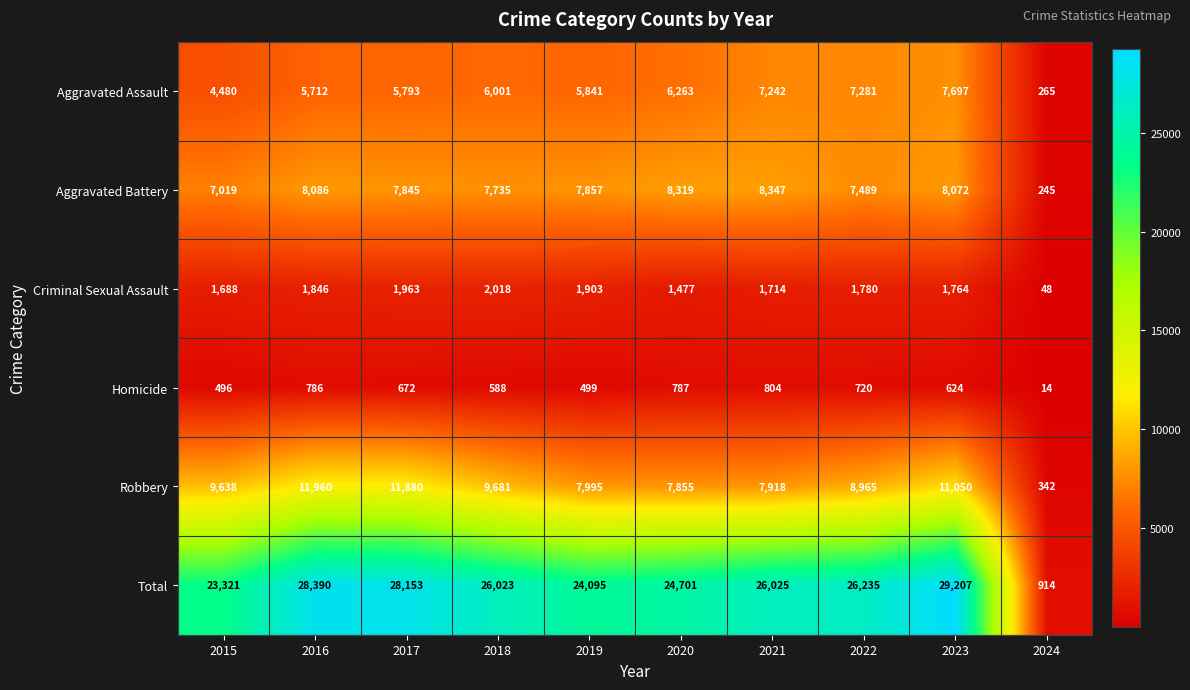

Which series has the largest total across all categories?

Total